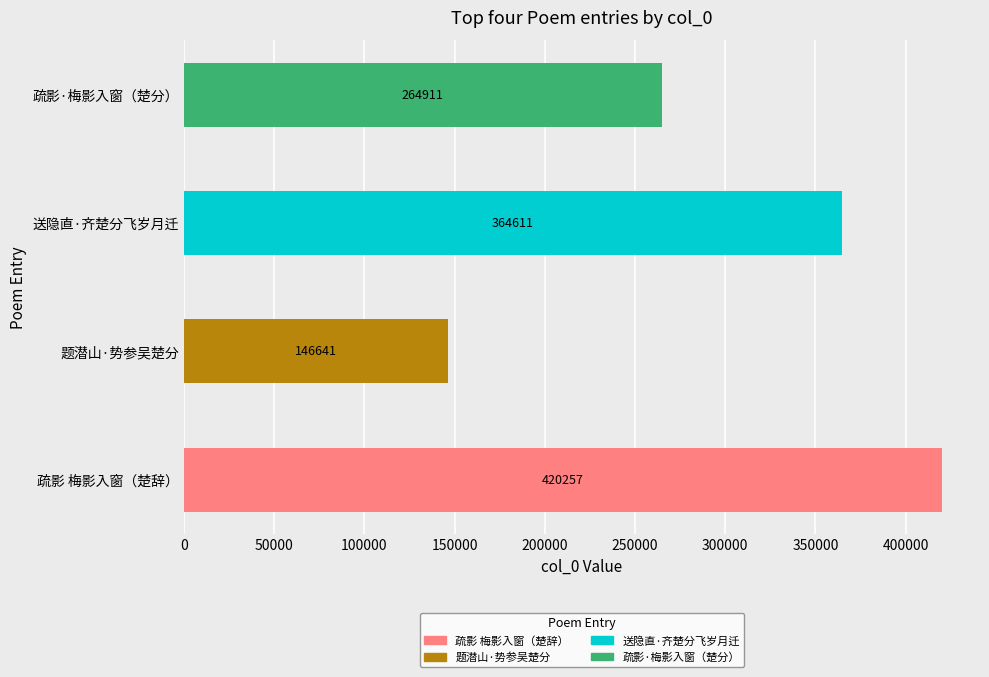

Reading bottom to top, extract all data points from this chart.

疏影 梅影入窗（楚辞）=420257	题潜山·势参吴楚分=146641	送隐直·齐楚分飞岁月迁=364611	疏影·梅影入窗（楚分）=264911